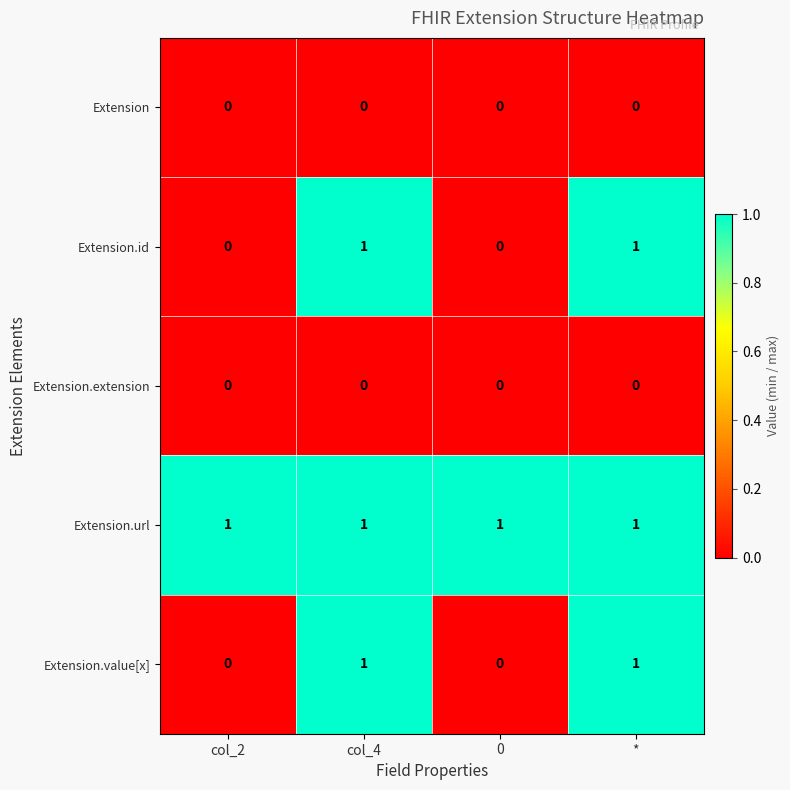

Is it true that Extension.url equals 0 at col_2?

False